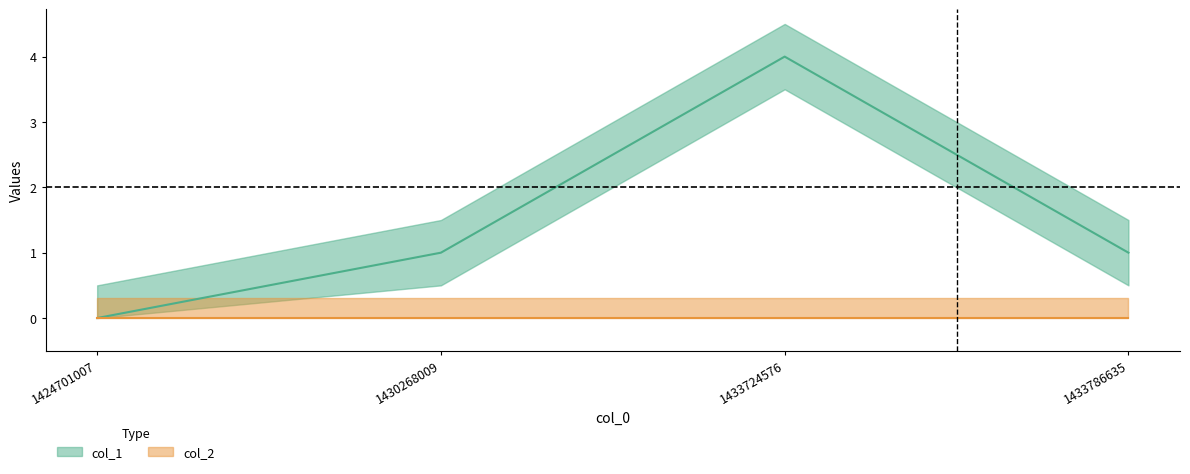

What is the greatest value displayed?

4